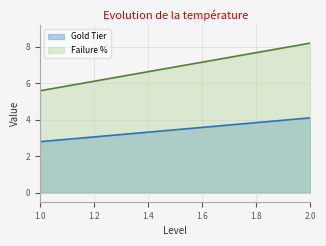

Reading right to left, transcribe all the data shown in this chart.

Gold Tier: 2.0=4.1	1.0=2.8
Failure %: 2.0=8.2	1.0=5.6